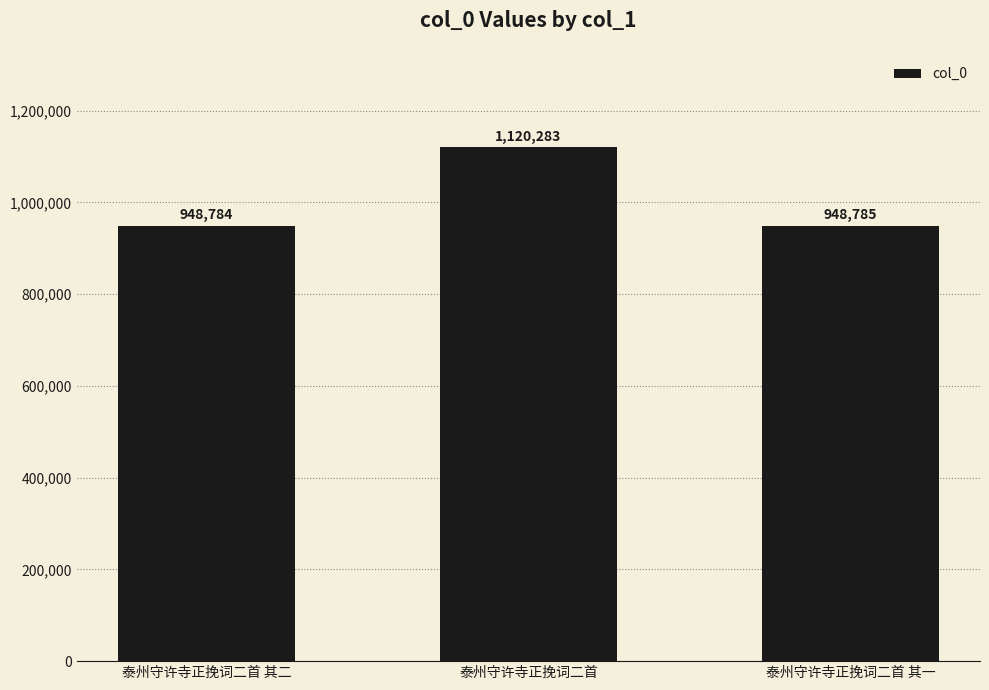

List the labels in order of value, largest first.

泰州守许寺正挽词二首, 泰州守许寺正挽词二首 其一, 泰州守许寺正挽词二首 其二